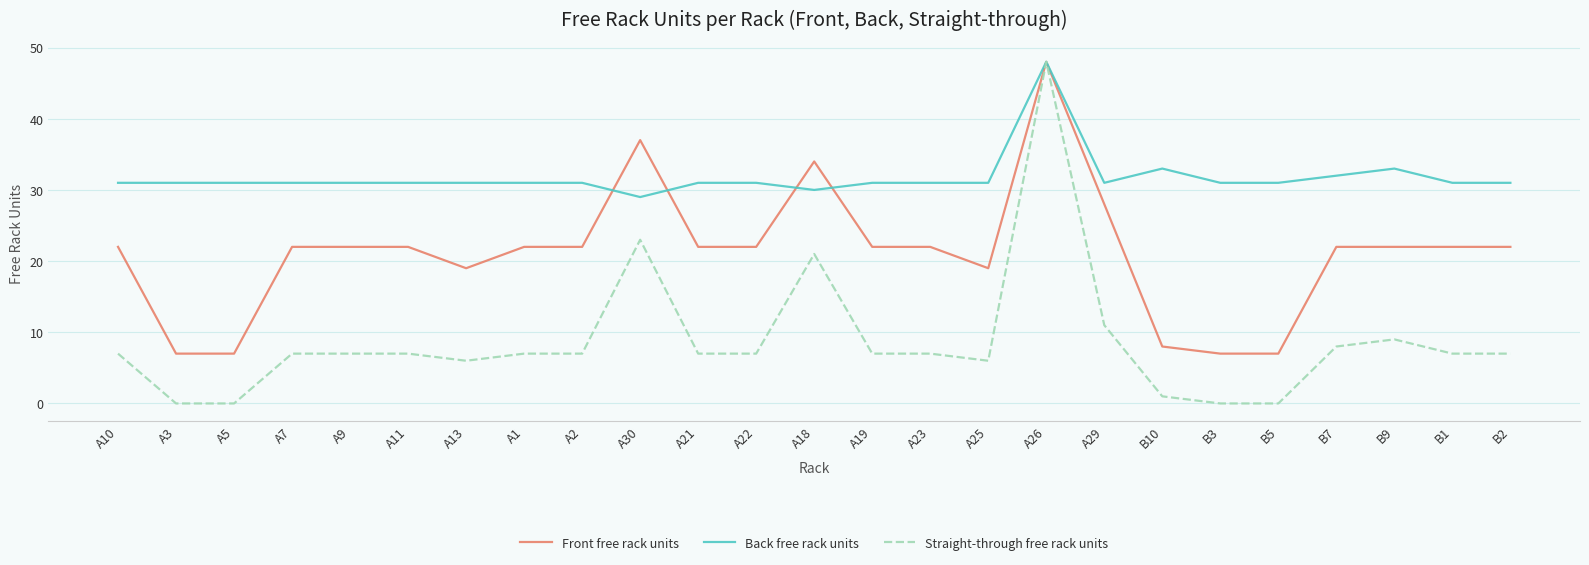

Which series has the widest spread of values?

Straight-through free rack units